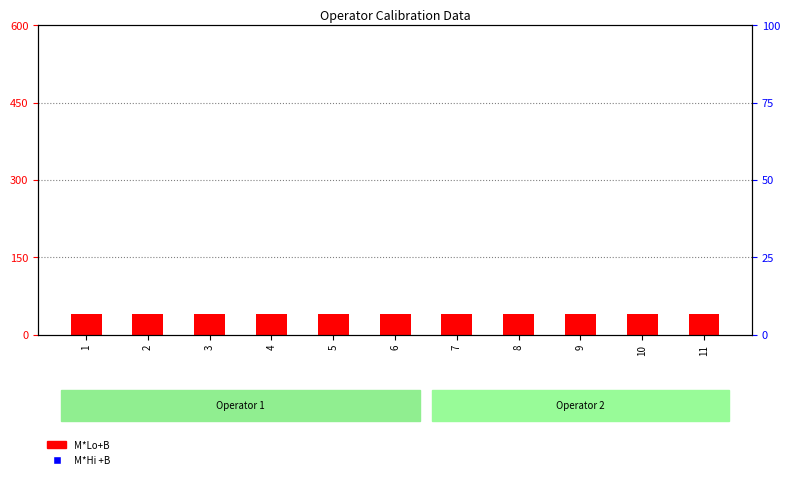

Which series has the largest total across all categories?

M*Hi +B